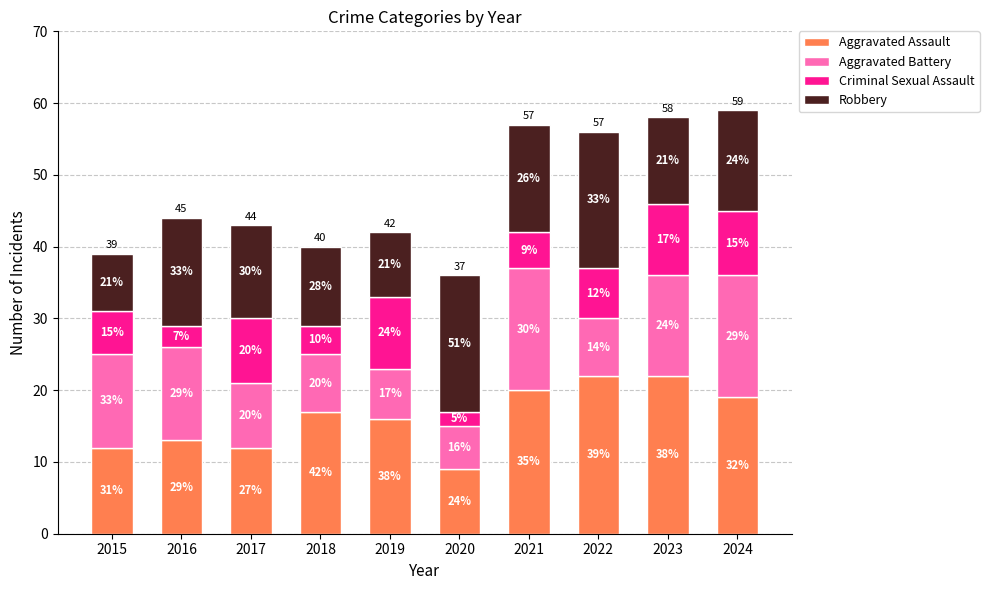

Which series changed the most between 2018 and 2019?

Criminal Sexual Assault